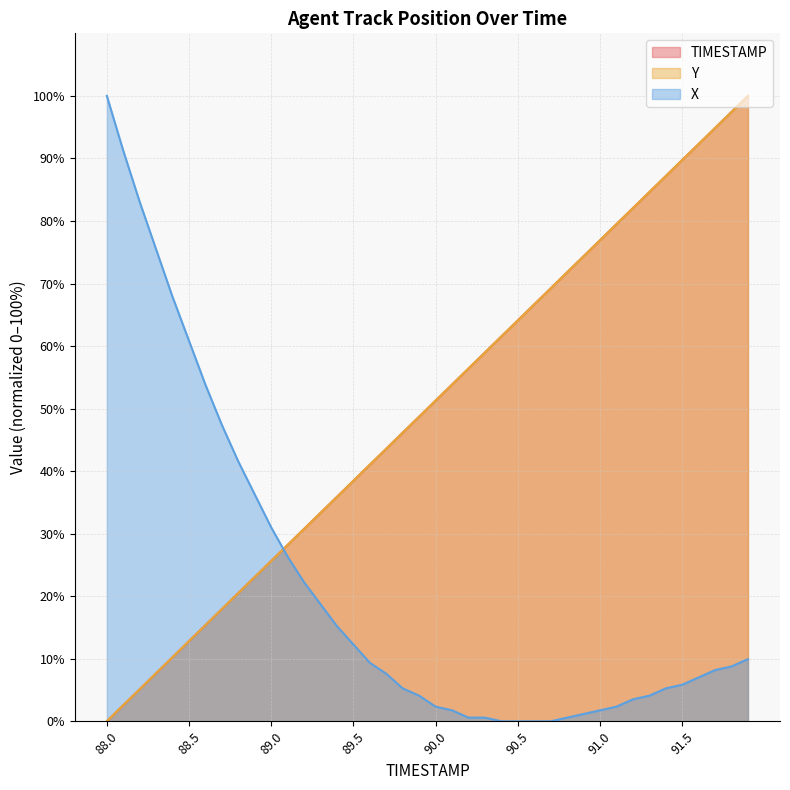

At how many categories does at least one series exceed 38?

34